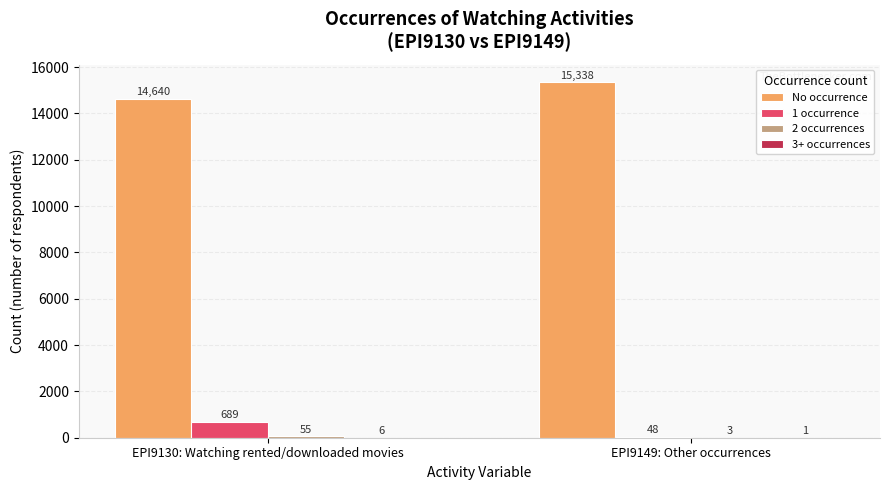

Is the value of No occurrence at EPI9149: Other occurrences greater than the value of 1 occurrence at EPI9149: Other occurrences?

Yes